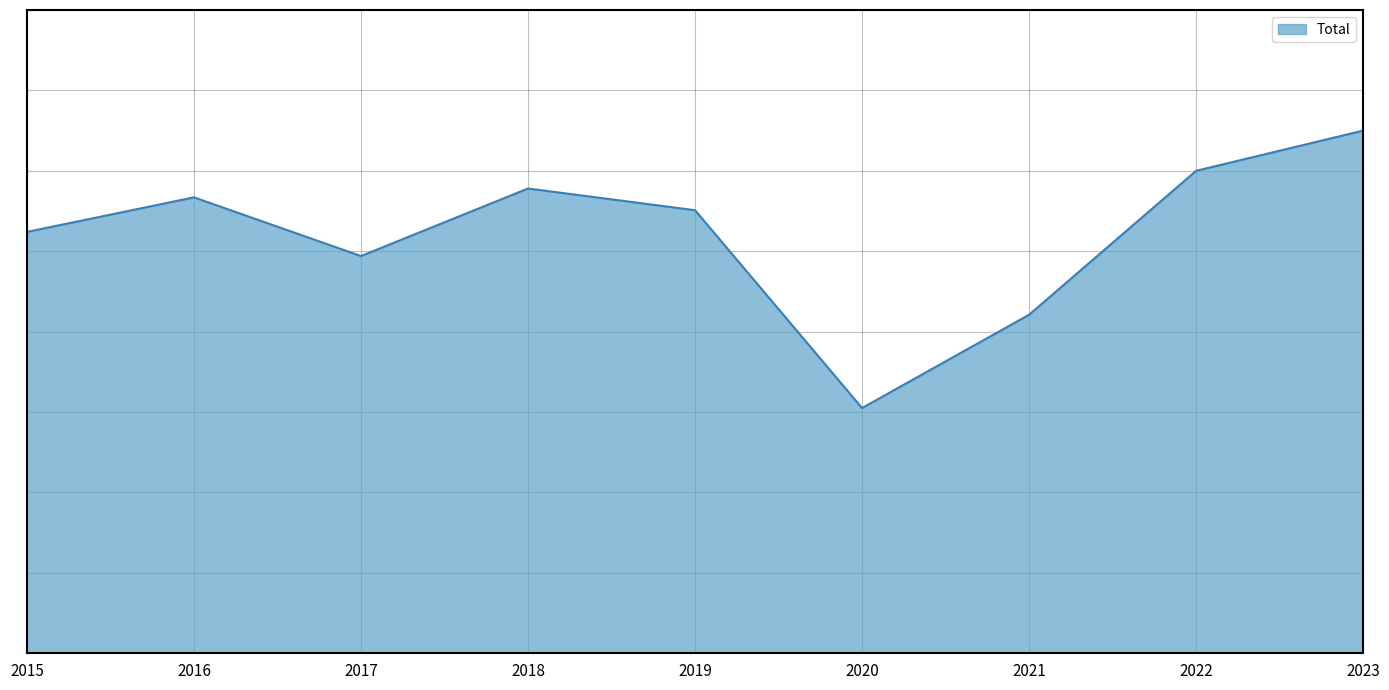

Reading right to left, transcribe all the data shown in this chart.

650	600	421	305	551	578	494	567	524